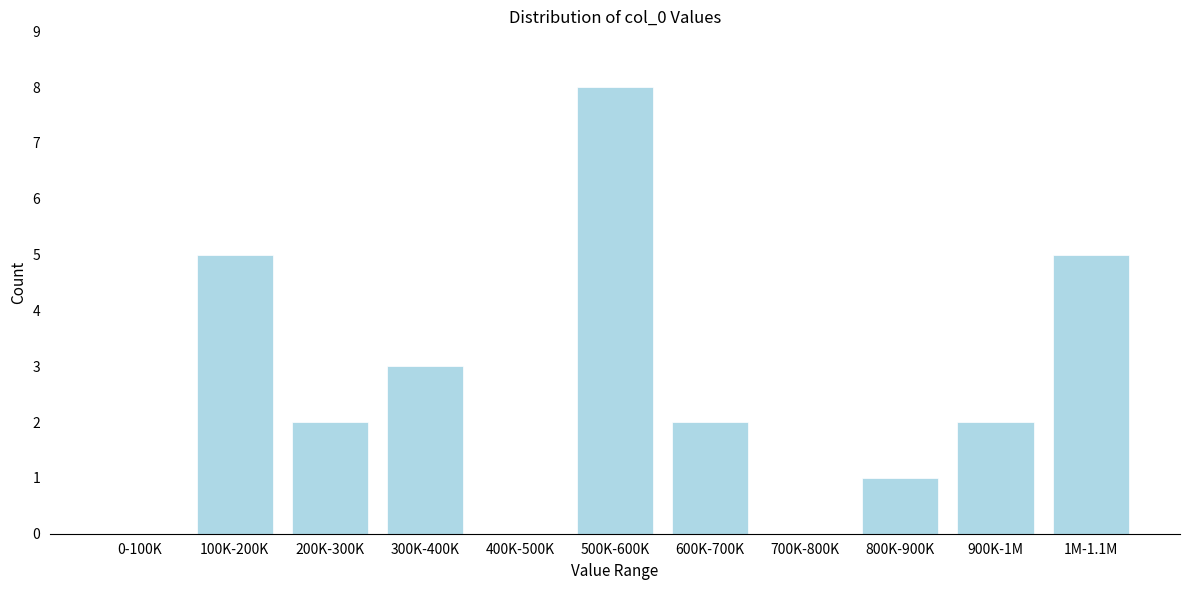

Reading left to right, transcribe all the data shown in this chart.

0-100K=0	100K-200K=5	200K-300K=2	300K-400K=3	400K-500K=0	500K-600K=8	600K-700K=2	700K-800K=0	800K-900K=1	900K-1M=2	1M-1.1M=5